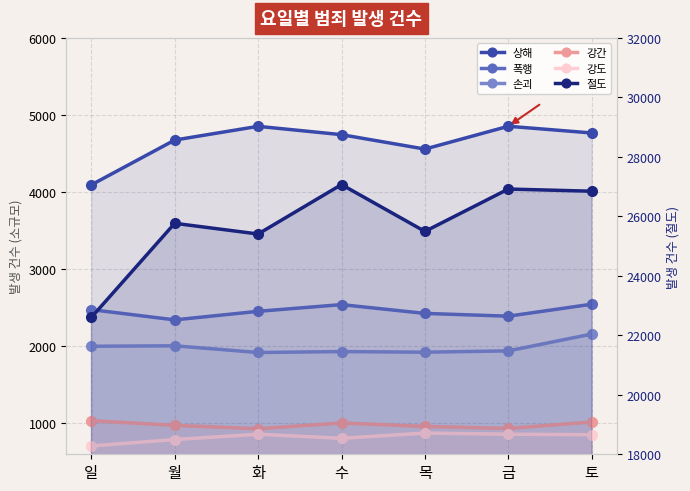

Rank the series by their maximum value, from highest to lowest.

절도, 상해, 폭행, 손괴, 강간, 강도